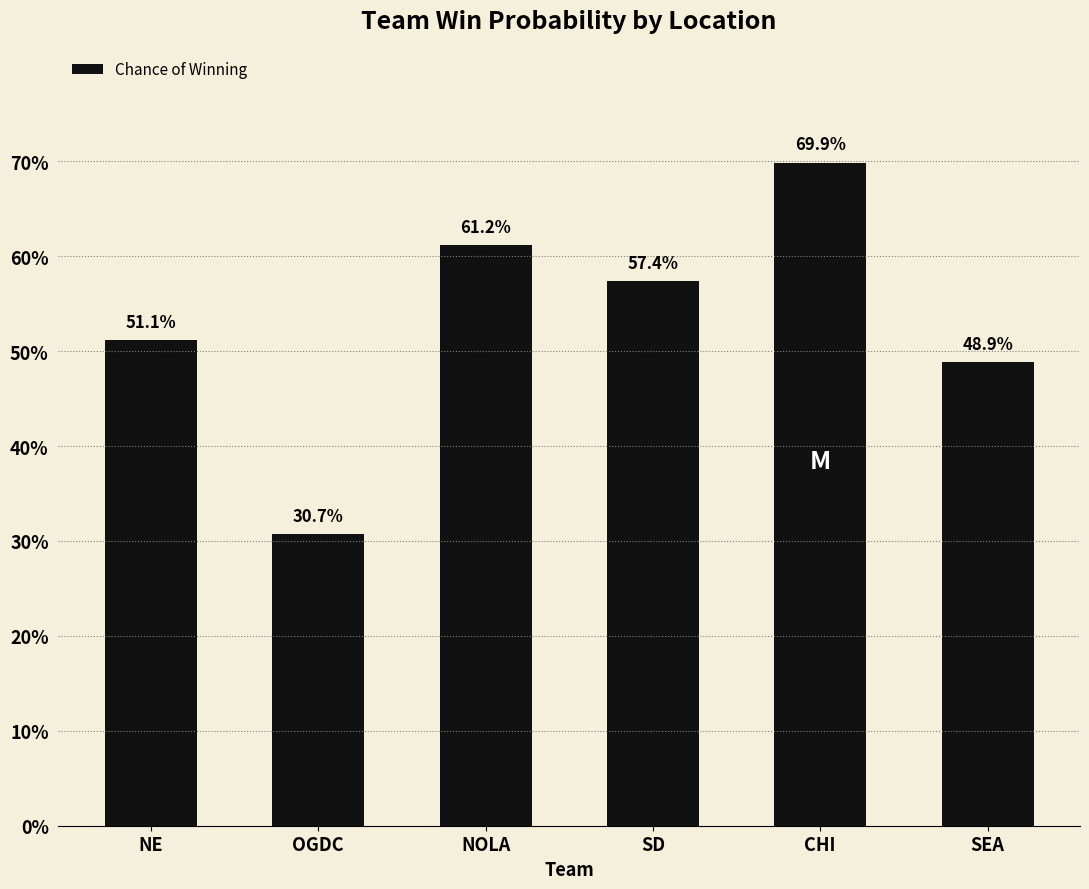

What is the label of the 3rd bar from the right?

SD